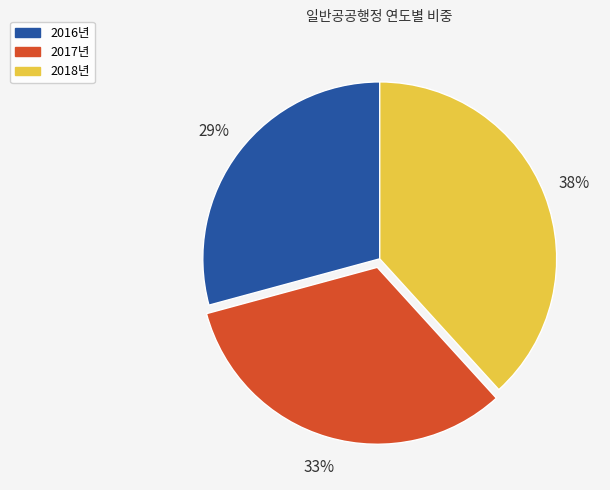

Is there any slice that represents more than half of the pie?

No